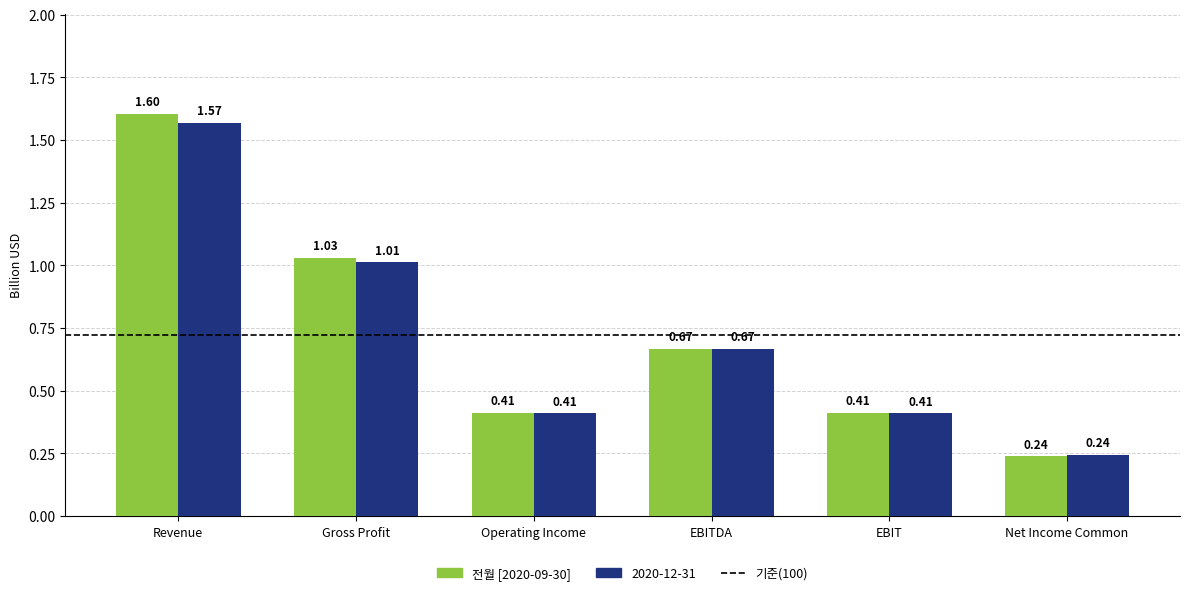

Which label corresponds to the largest value in the chart?

Revenue